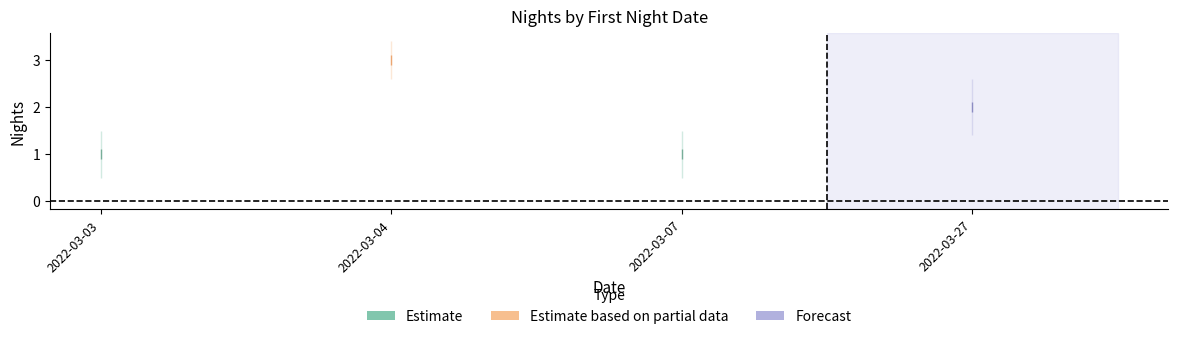

What is the sum of all values?

7